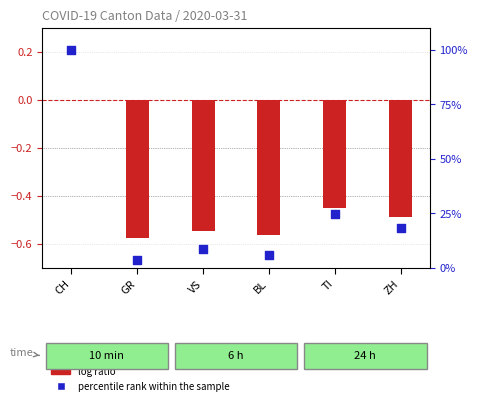

What are all the series names shown in the legend?

log ratio, percentile rank within the sample